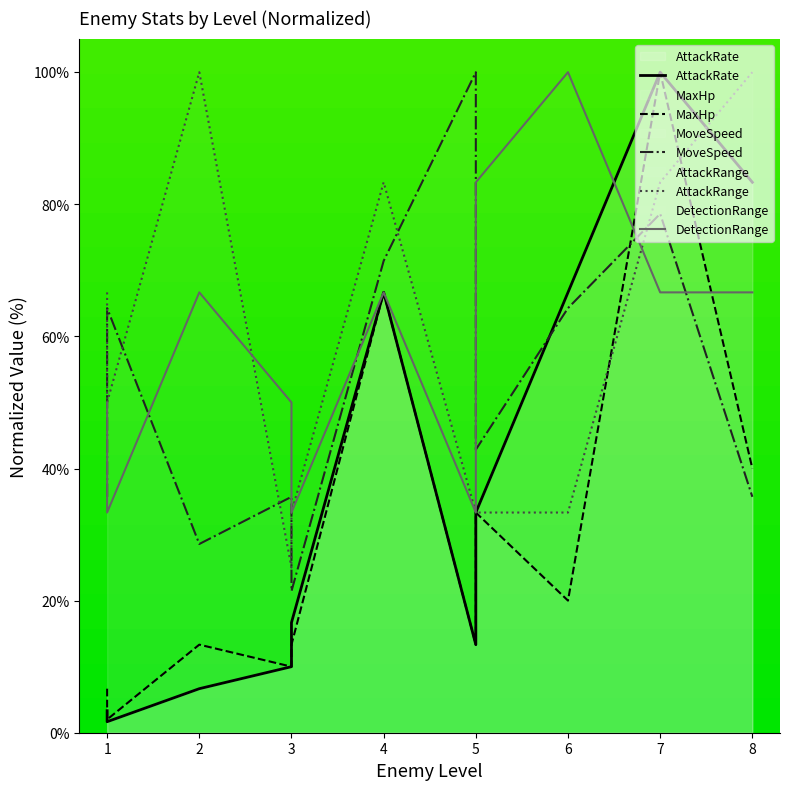

Where is AttackRange nearest to the value 62?

1